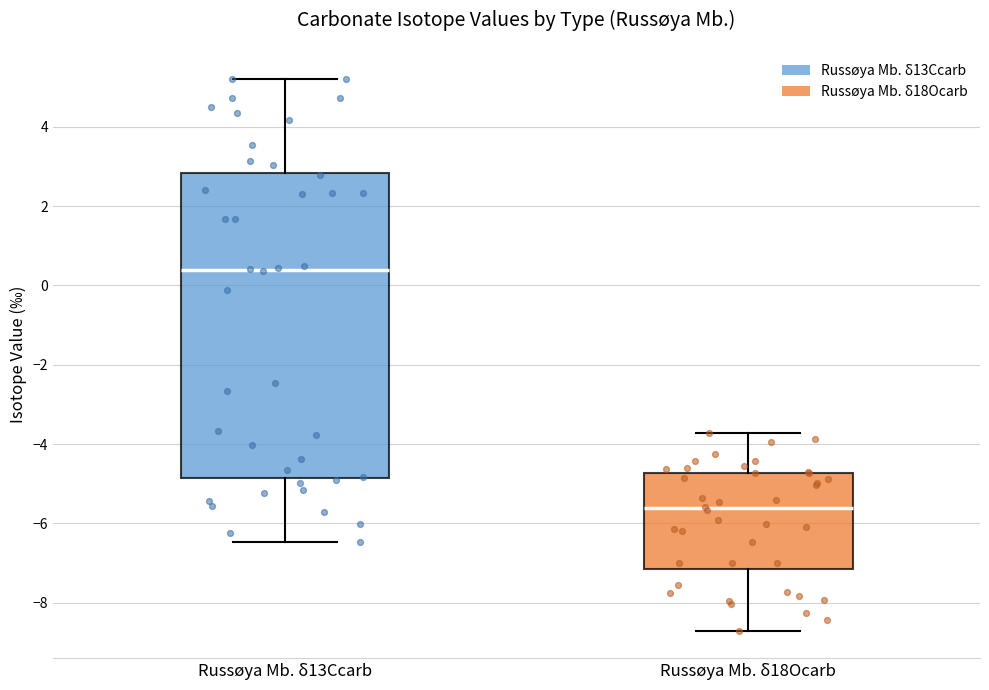

Reading left to right, read every box against the y-axis: the position of its median line, the range the box covers, and the ends of its whiskers. The values are not printed on the chart, so give them approximately, as read against the axis.

Russøya Mb. δ13Ccarb: median 0.4, box -4.8 to 2.8, whiskers -6.4 to 5.2
Russøya Mb. δ18Ocarb: median -5.6, box -7.2 to -4.8, whiskers -8.6 to -3.8